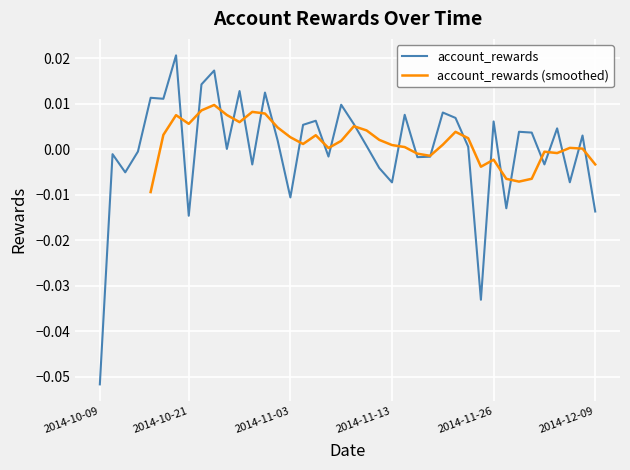

Where is the data nearest to the value 0?

2014-10-24